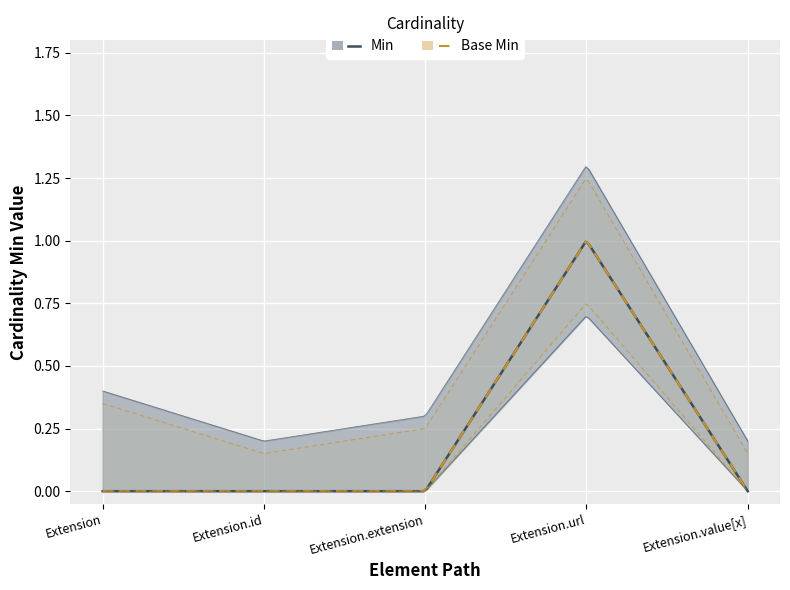

The Min series shows -1 at Extension.extension. True or false?

False